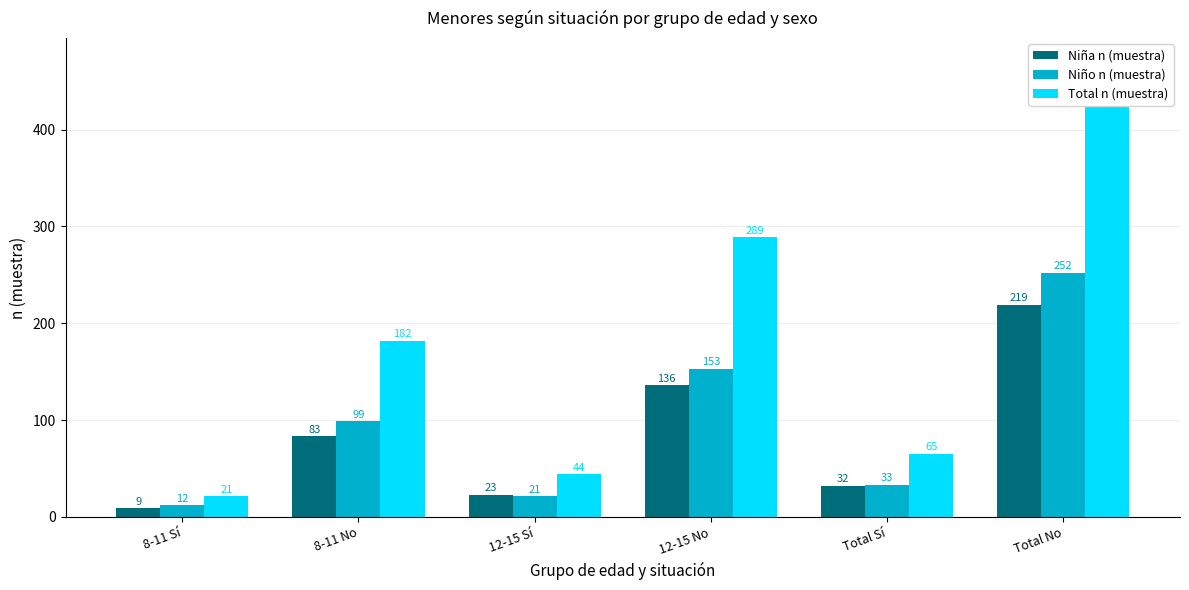

The Niño n (muestra) series shows 68 at Total No. True or false?

False